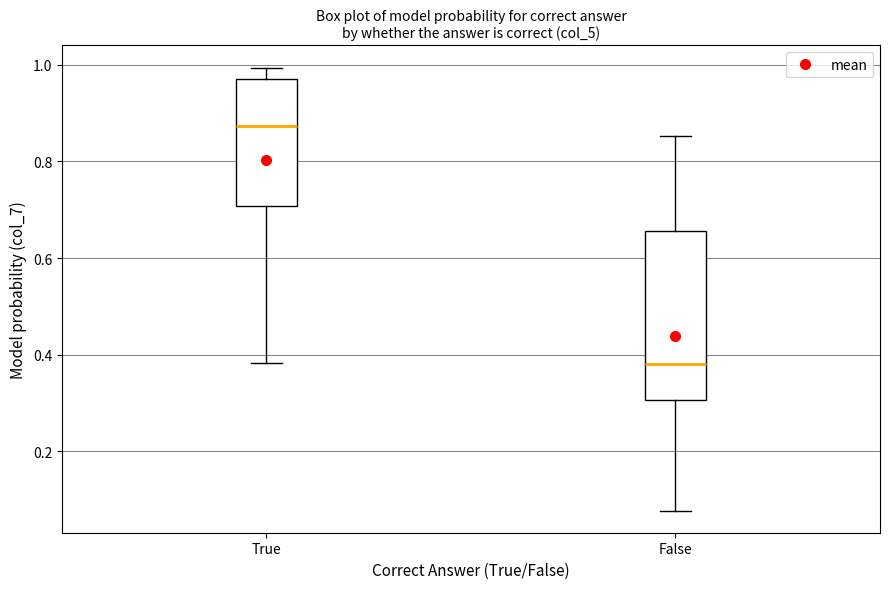

Reading left to right, read every box against the y-axis: the position of its median line, the range the box covers, and the ends of its whiskers. The values are not printed on the chart, so give them approximately, as read against the axis.

True: median 0.88, box 0.70 to 0.98, whiskers 0.38 to 1.00
False: median 0.38, box 0.30 to 0.66, whiskers 0.08 to 0.86